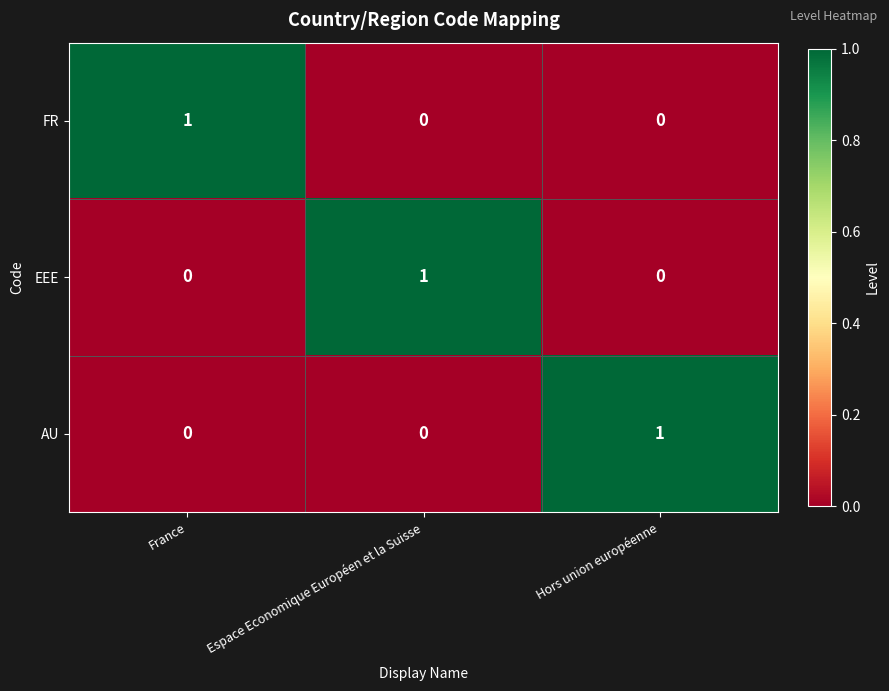

Is the value of AU at Hors union européenne greater than the value of FR at Hors union européenne?

Yes